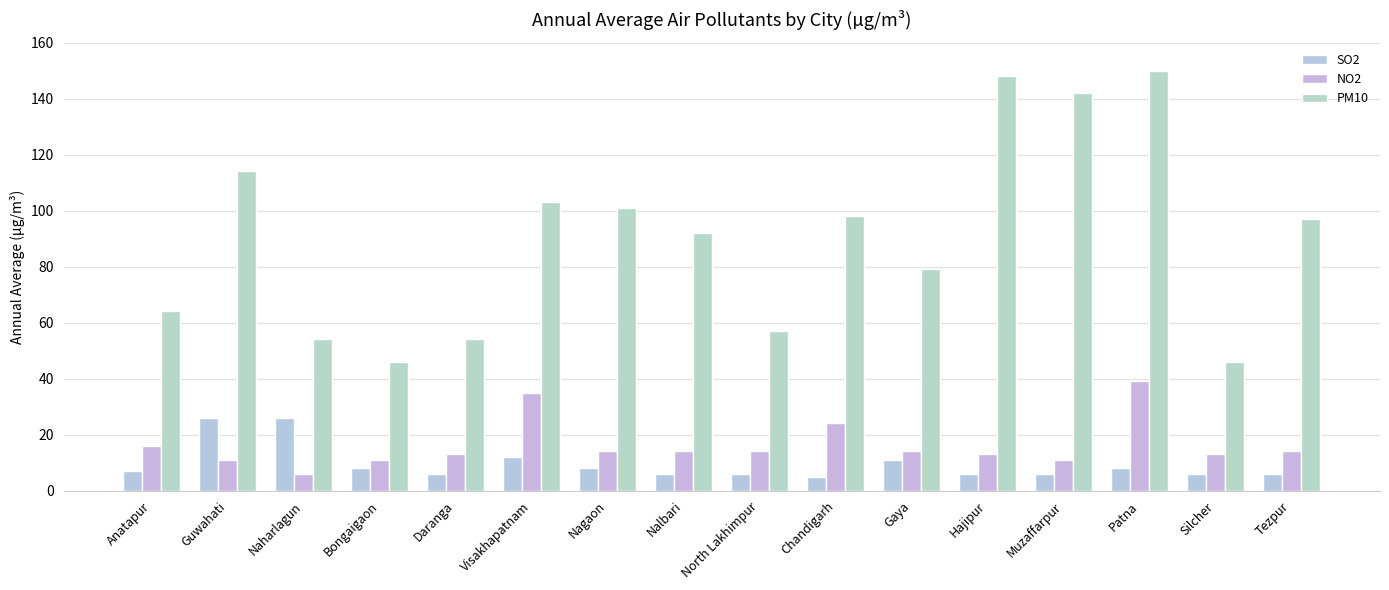

List the labels in order of SO2 value, smallest first.

Chandigarh, Daranga, Nalbari, North Lakhimpur, Hajipur, Muzaffarpur, Silcher, Tezpur, Anatapur, Bongaigaon, Nagaon, Patna, Gaya, Visakhapatnam, Guwahati, Naharlagun